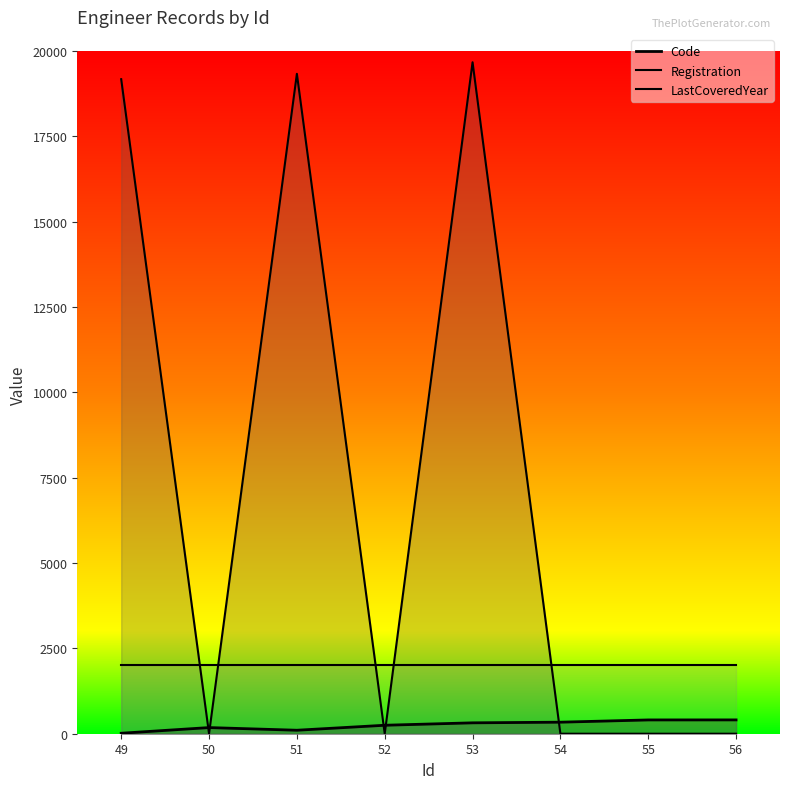

In Registration, how many points are higher than both neighbors (excluding endpoints)?

2